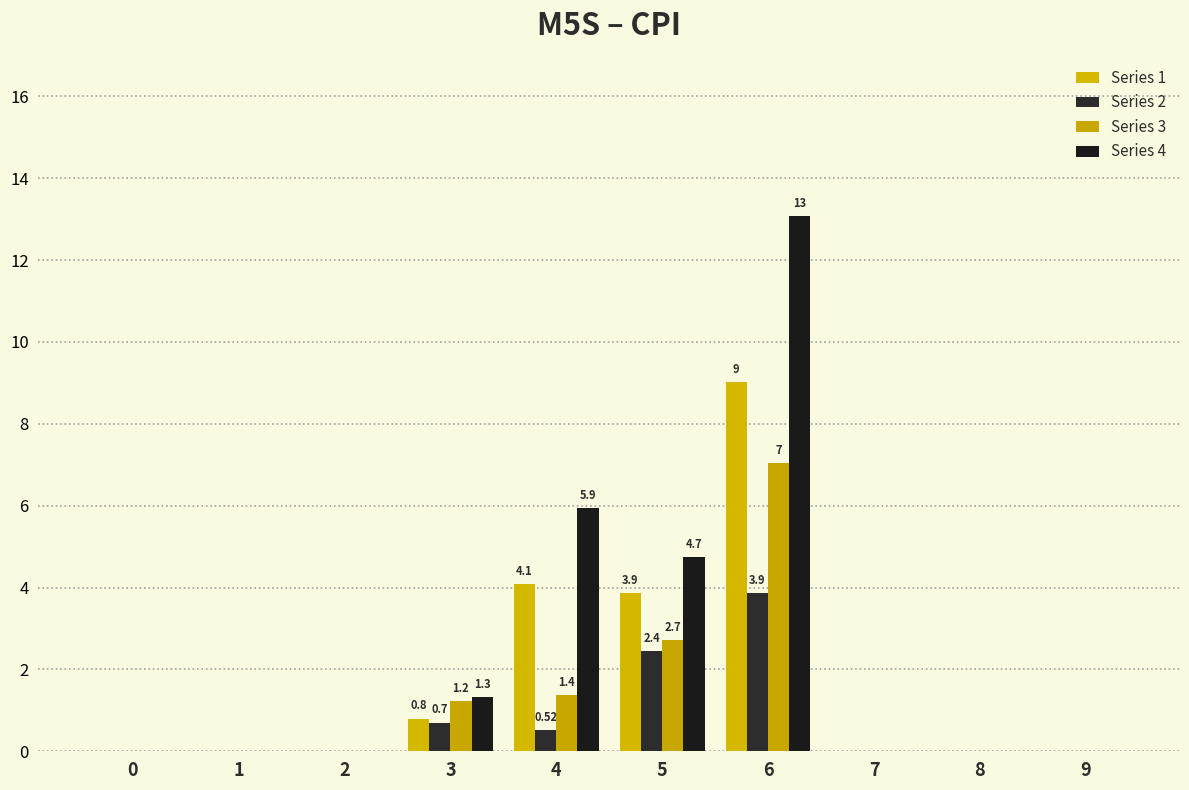

What is the difference between the maximum and second lowest values in the Series 3 series?

7.0